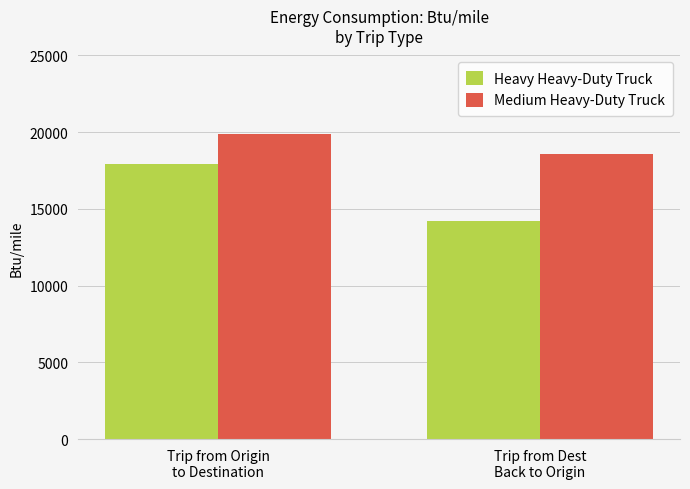

The Medium Heavy-Duty Truck series shows 28198.5 at Trip from Dest
Back to Origin. True or false?

False